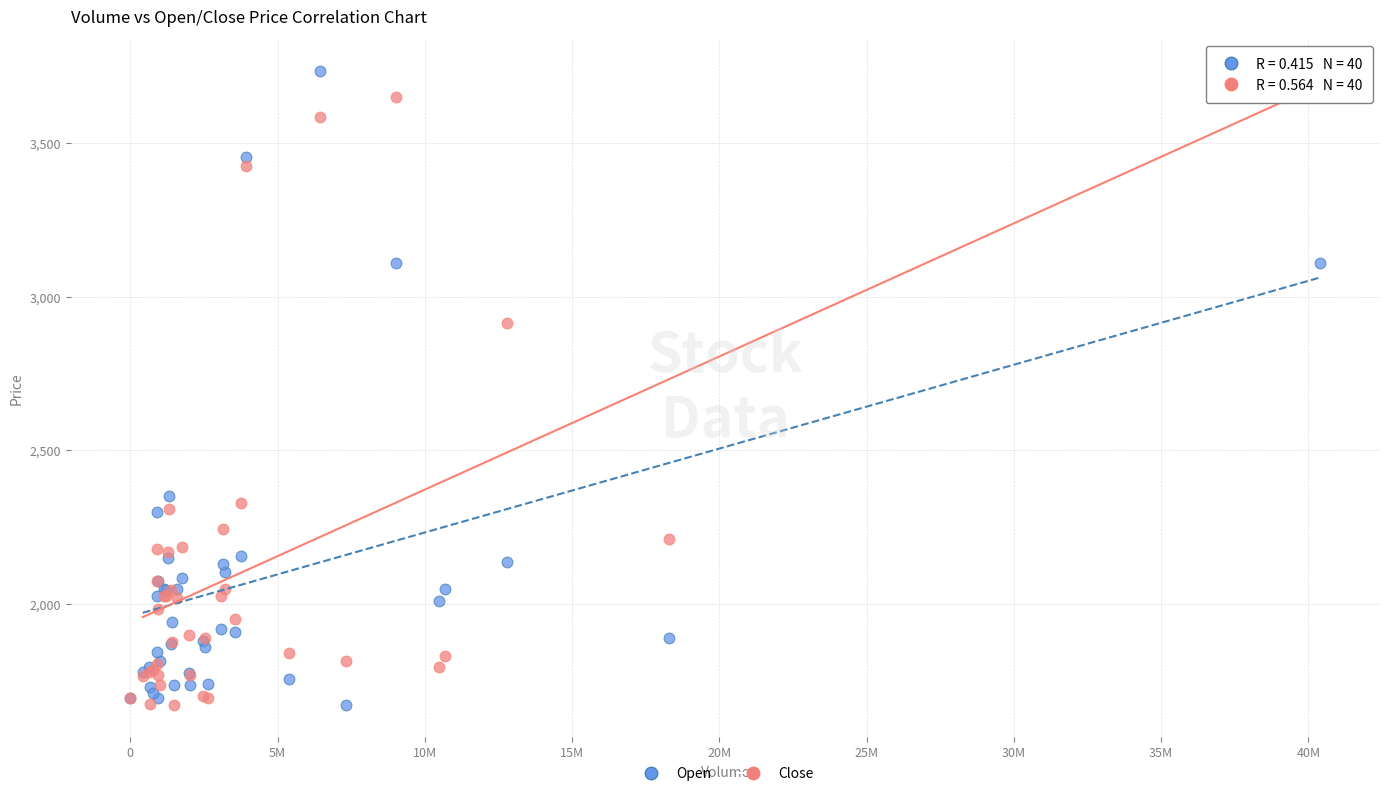

In the Open series, what Y value is closest to 2702?

2350